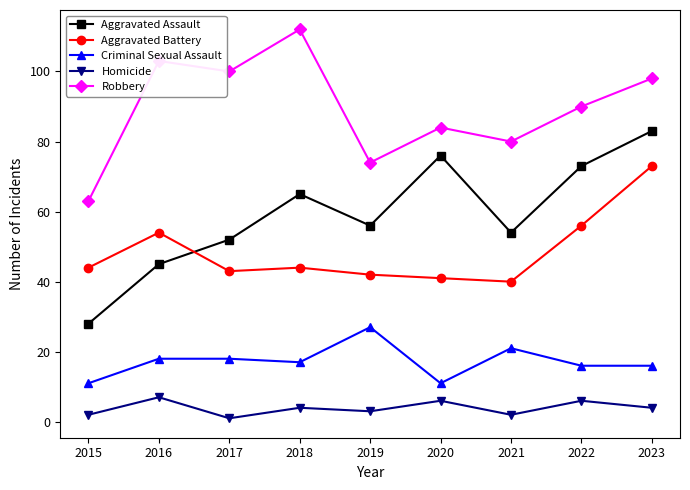

True or false: Robbery and Aggravated Assault cross at least once.

False